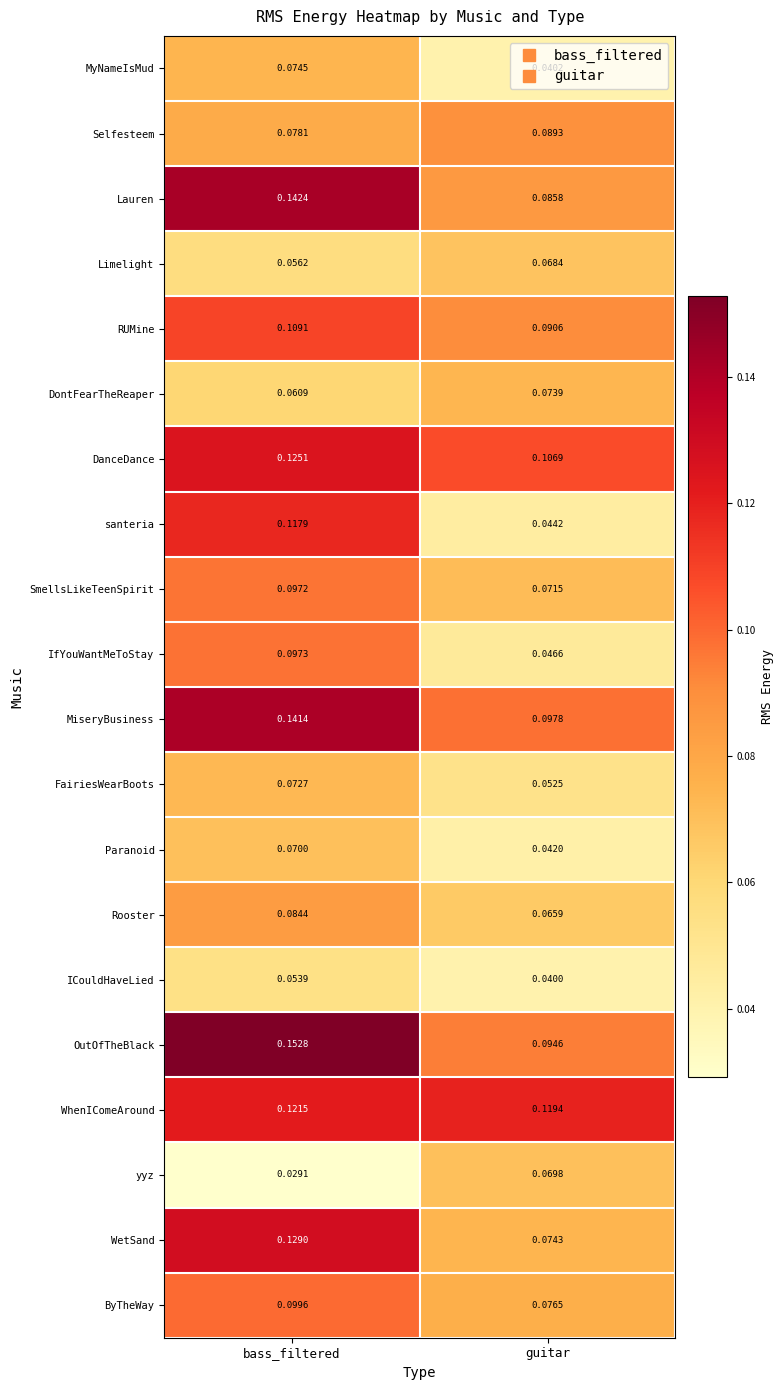

Between bass_filtered and guitar, which series saw the biggest shift?

santeria